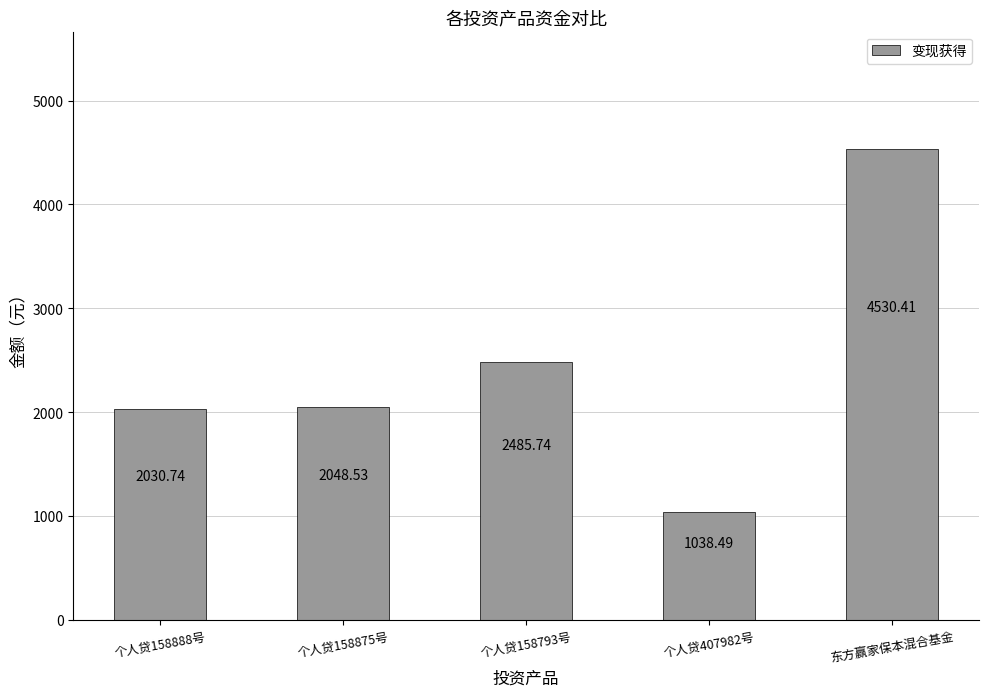

Which has a higher value, 个人贷158888号 or 个人贷407982号?

个人贷158888号